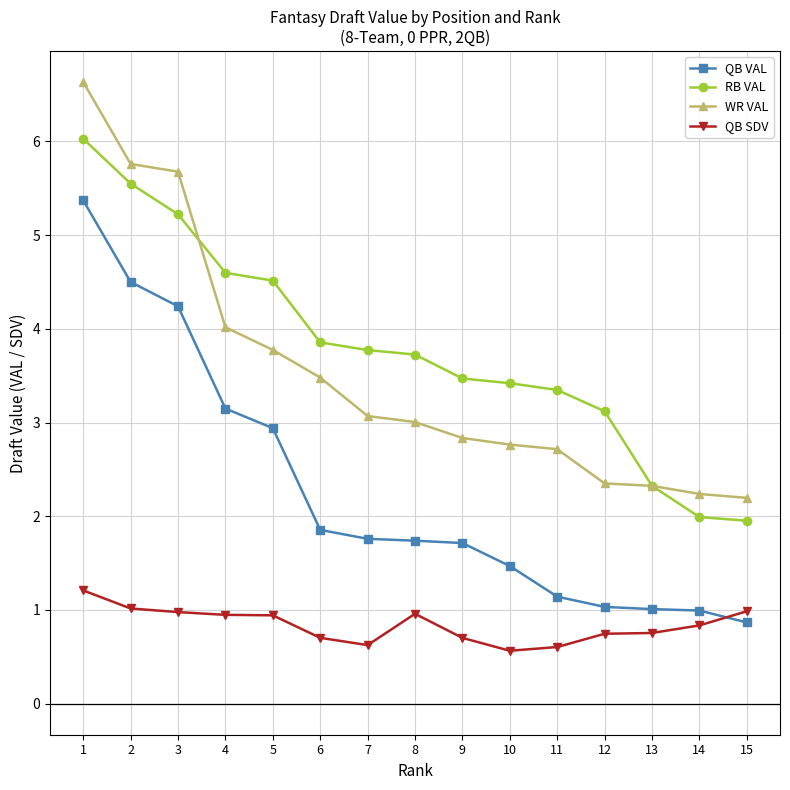

What is the difference between the highest and lowest values at 13?

1.6